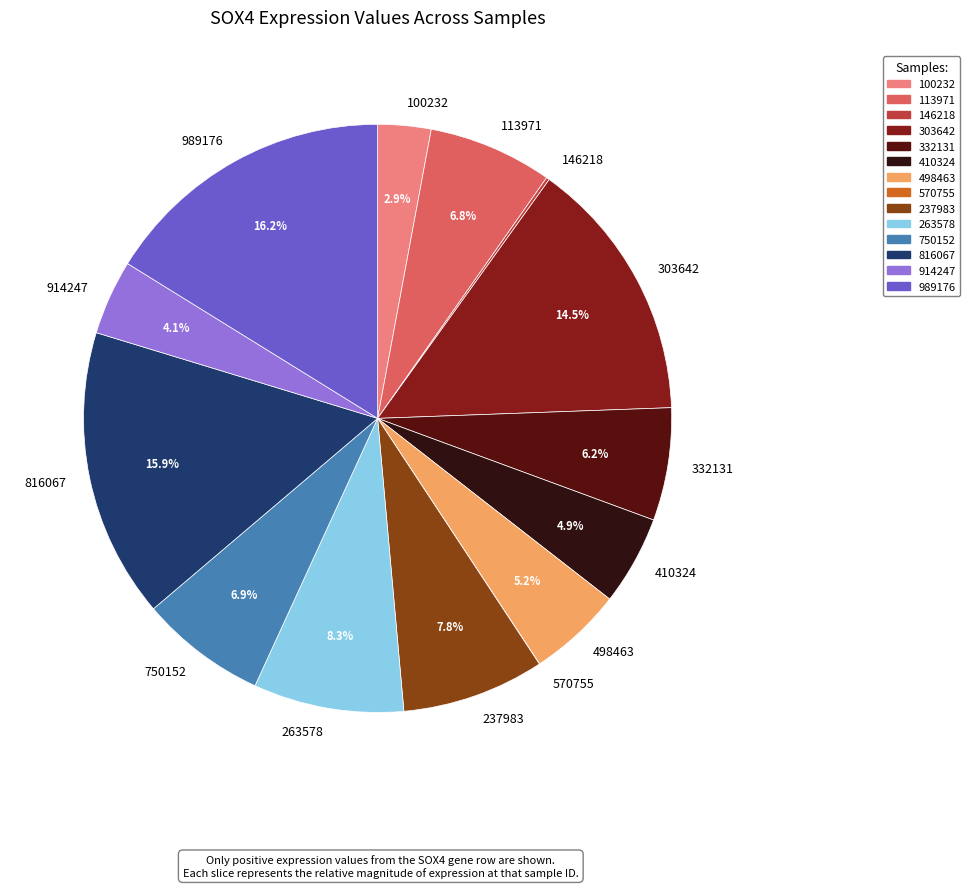

To the nearest percent, what is the difference between the 237983 and 332131 slice percentages?

2%